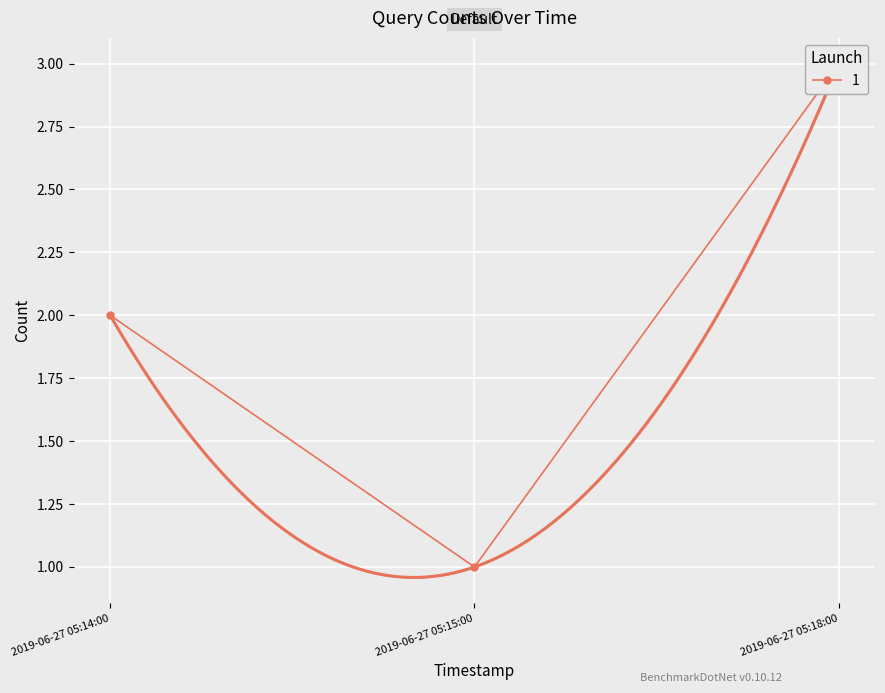

List the labels in order of value, largest first.

2019-06-27 05:18:00, 2019-06-27 05:14:00, 2019-06-27 05:15:00